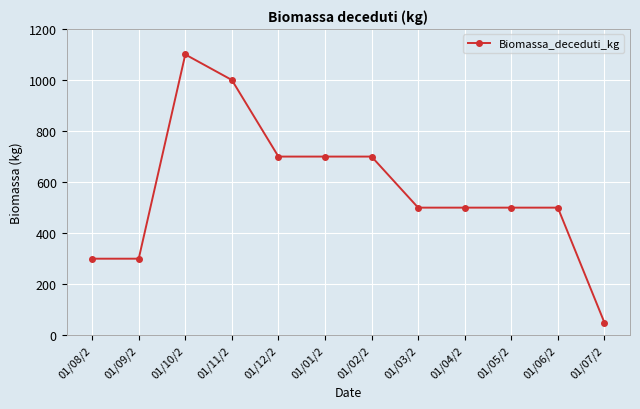

What is the label of the 5th point from the left?

01/12/2